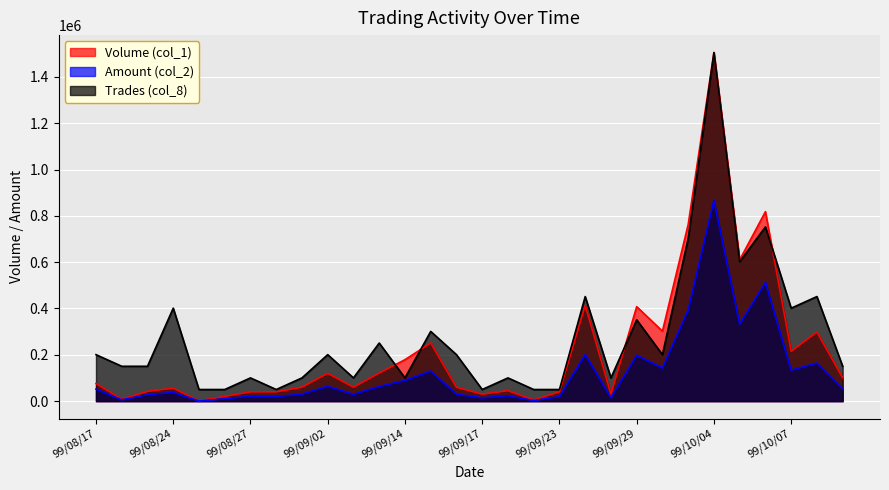

True or false: Volume (col_1) and Amount (col_2) cross at least once.

False